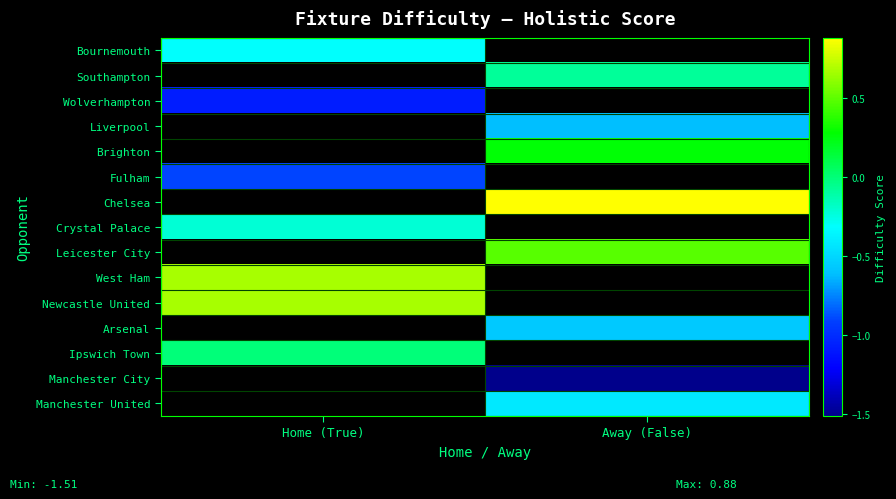

The Southampton series shows -0.1 at Away (False). True or false?

True